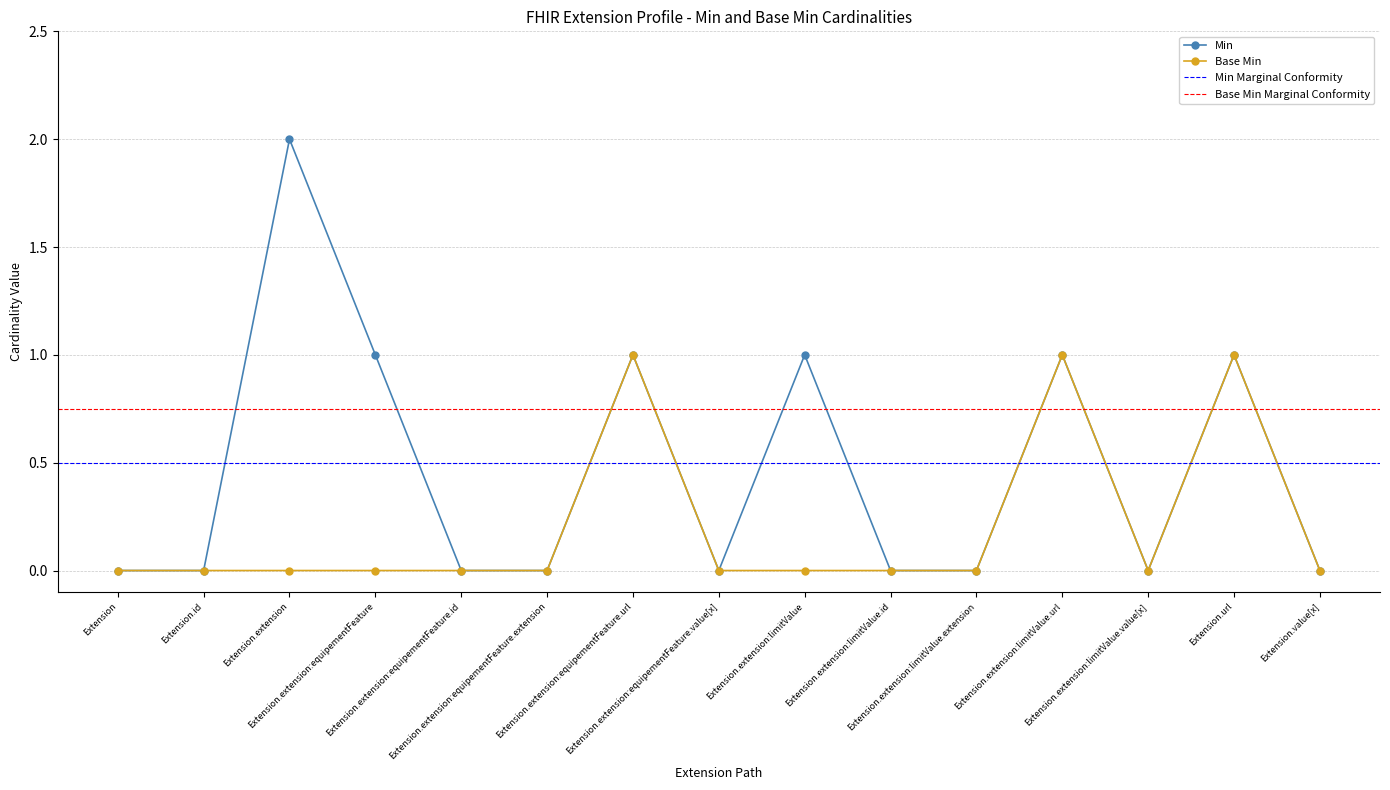

True or false: Base Min has a value of 1 at Extension.extension:limitValue.

False